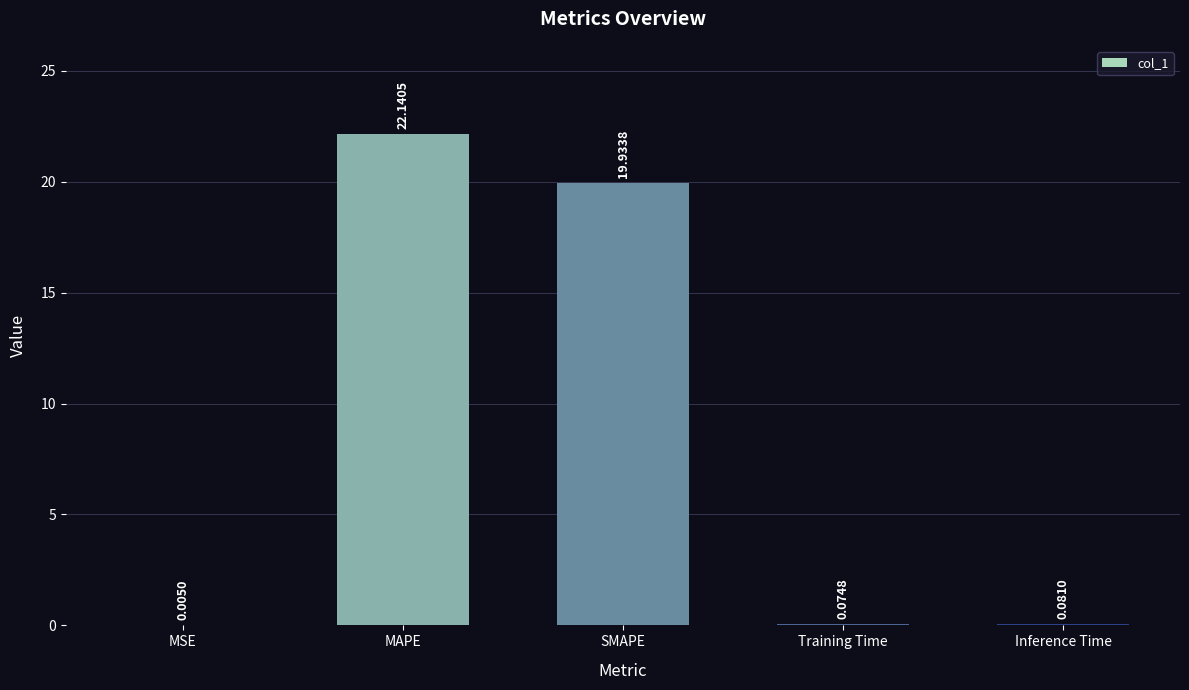

What is the sum of all values?

42.2